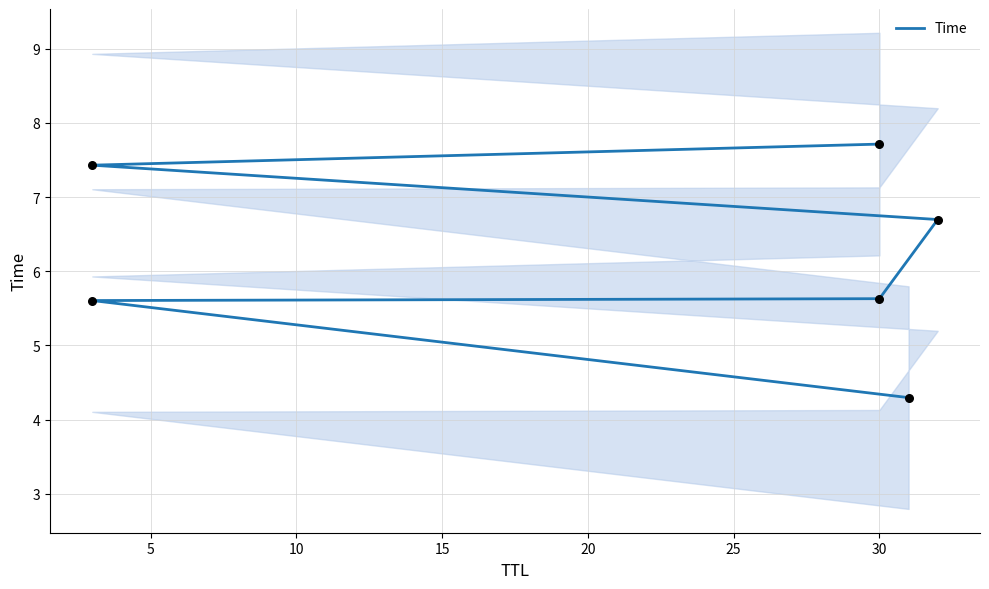

What is the ratio of the value at 5 to the value at 20?

0.8